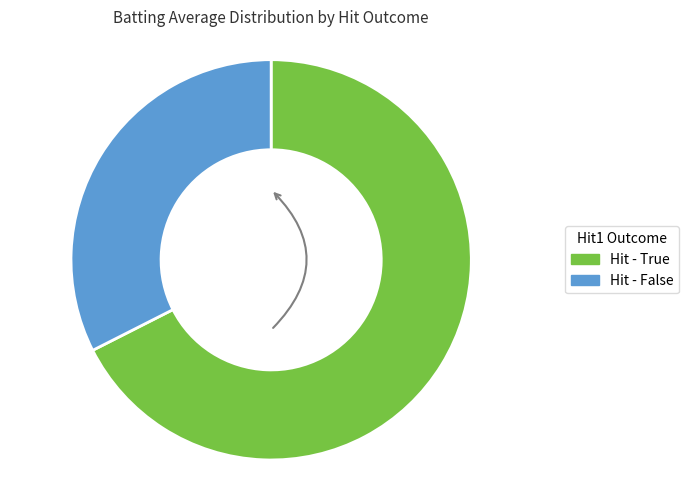

Which slice is the smallest?

Hit - False